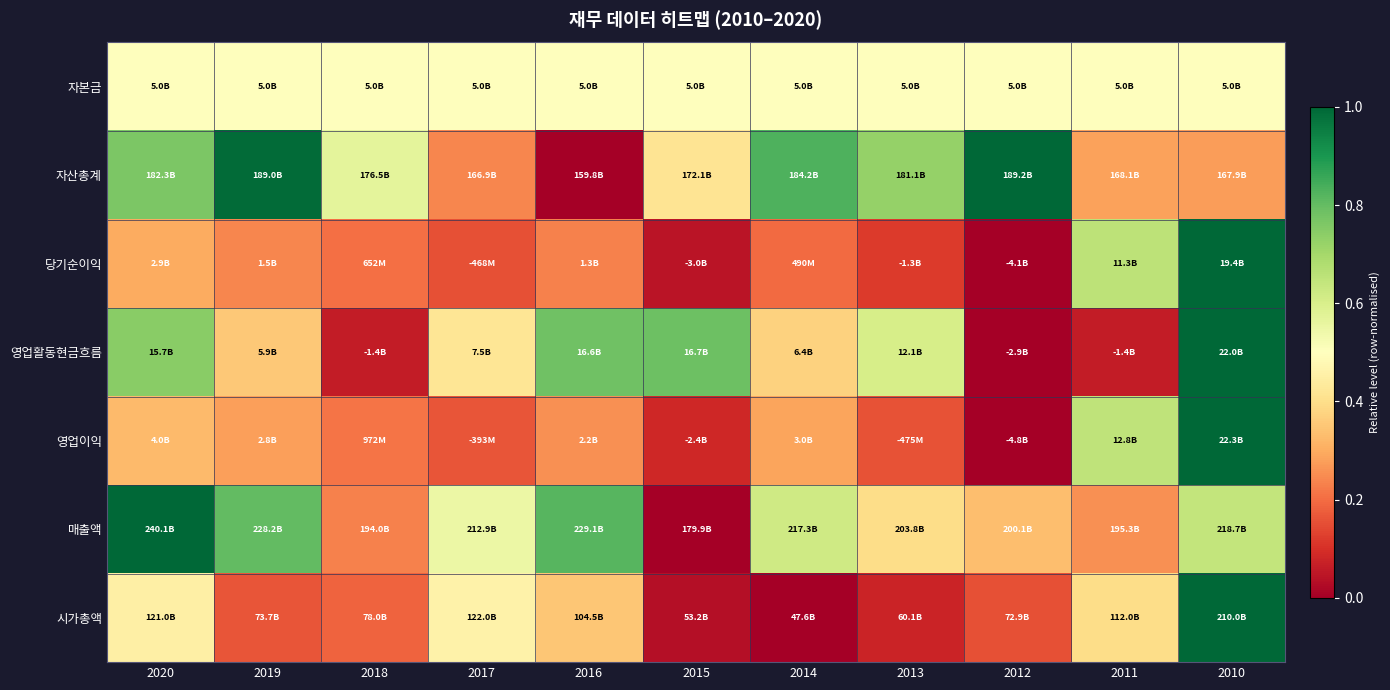

How many data points does each series have?

11